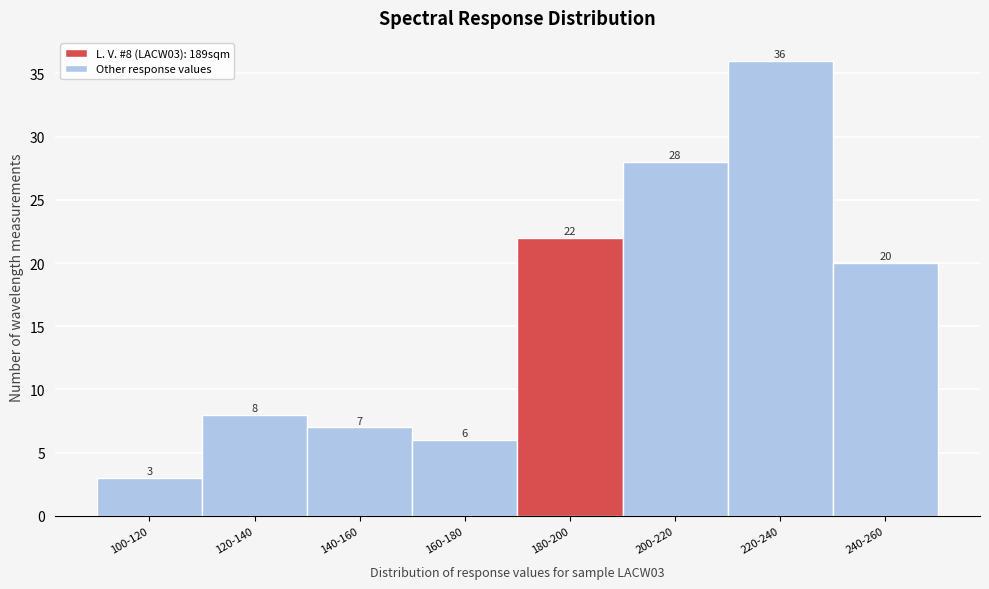

Reading left to right, what are all the values shown in this chart?

3	8	7	6	22	28	36	20